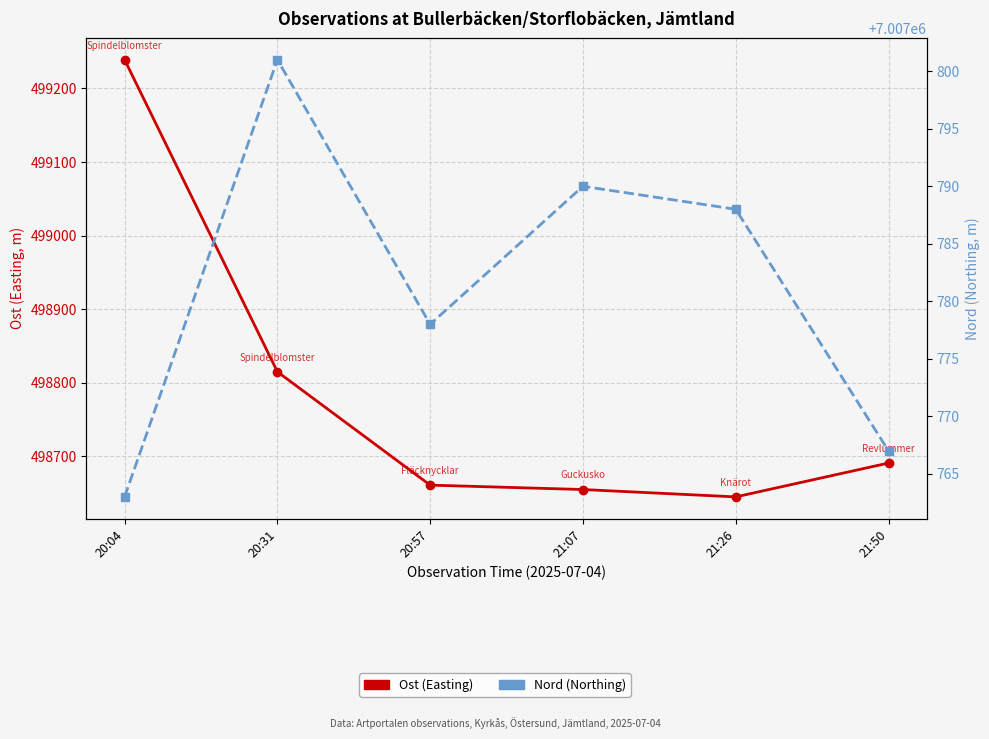

Is the value of Ost (Easting) at 21:07 greater than the value of Nord (Northing) at 21:26?

No